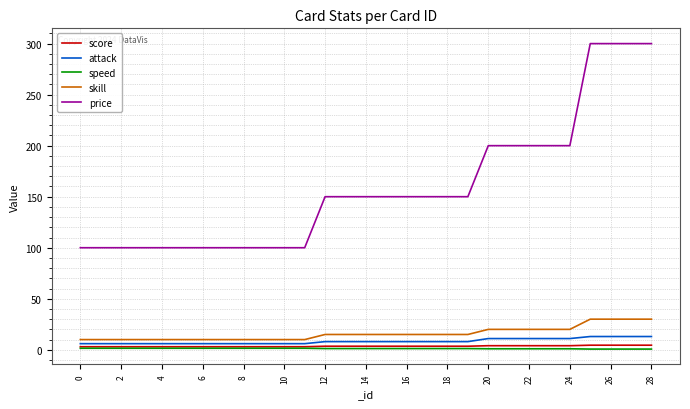

Which series has the largest range (max minus min)?

price